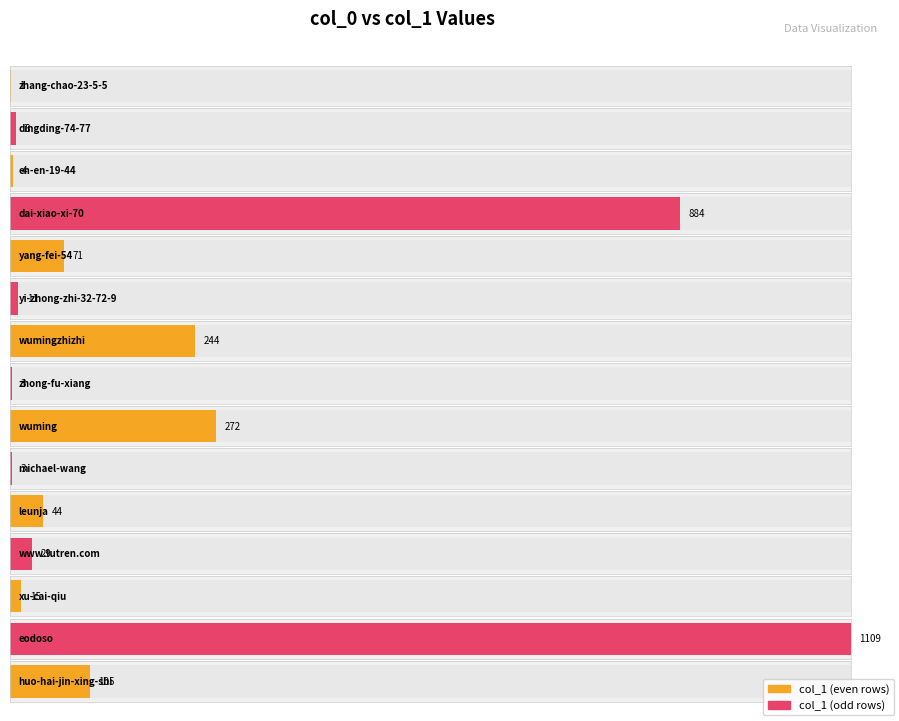

How many bars are there in total?

15